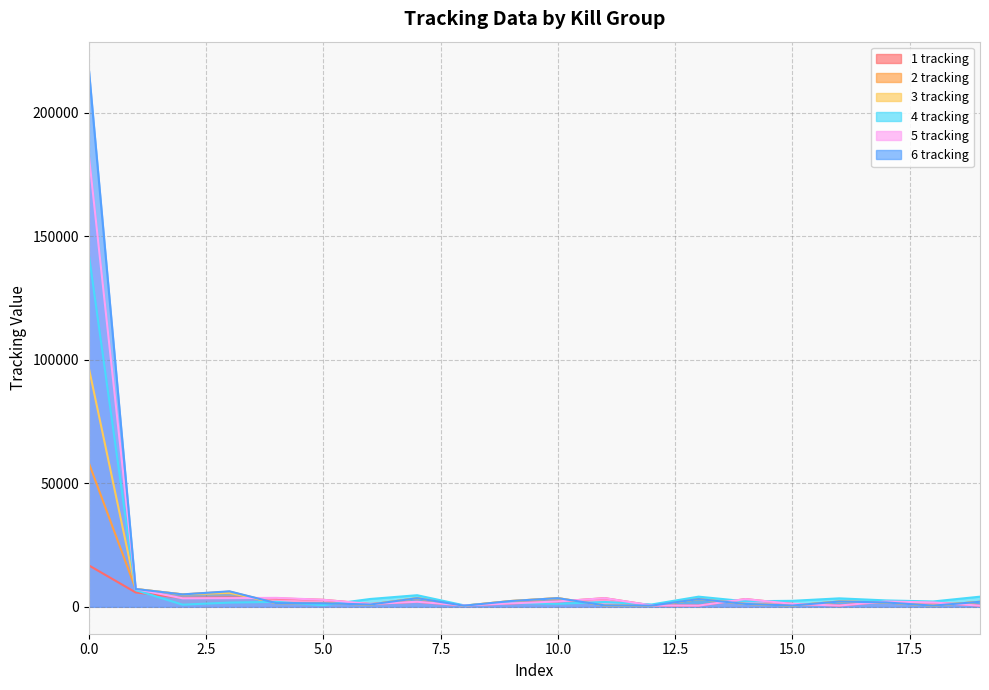

How many interior local valleys does the 2 tracking series have?

6